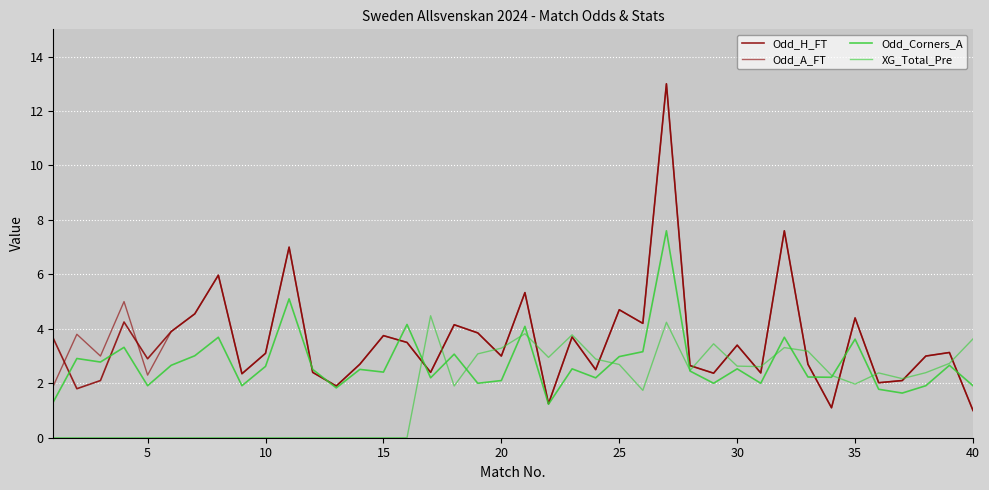

Is this an area chart (filled region under the line)?

No